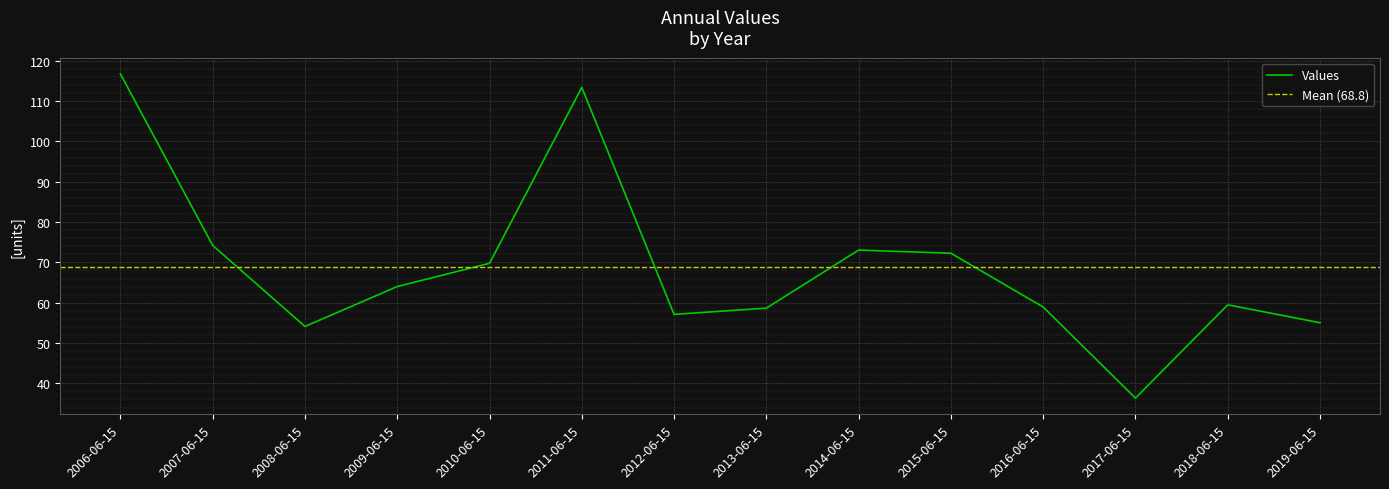

Which has a higher value, 2015-06-15 or 2006-06-15?

2006-06-15